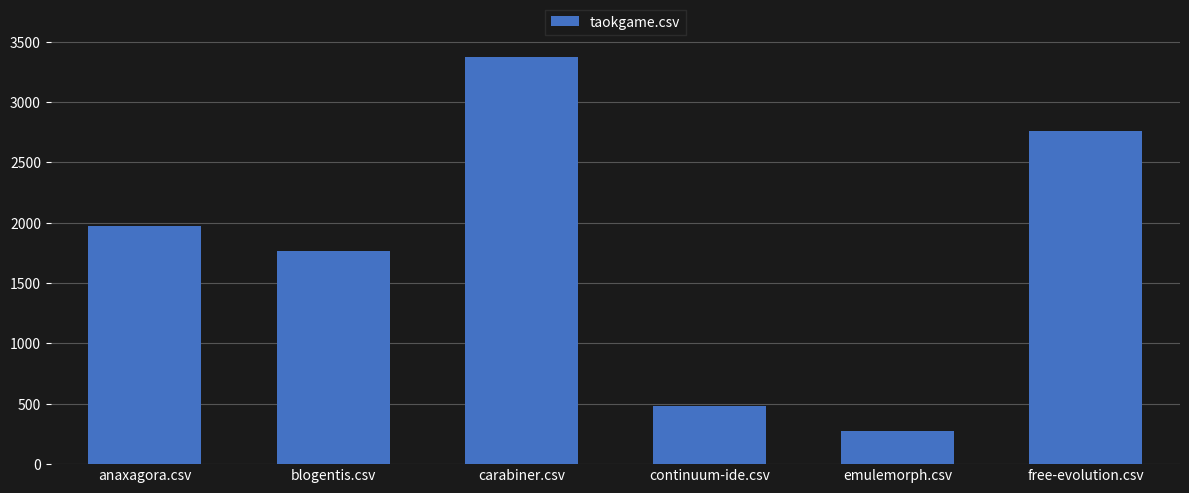

What is the greatest value displayed?

3372.5